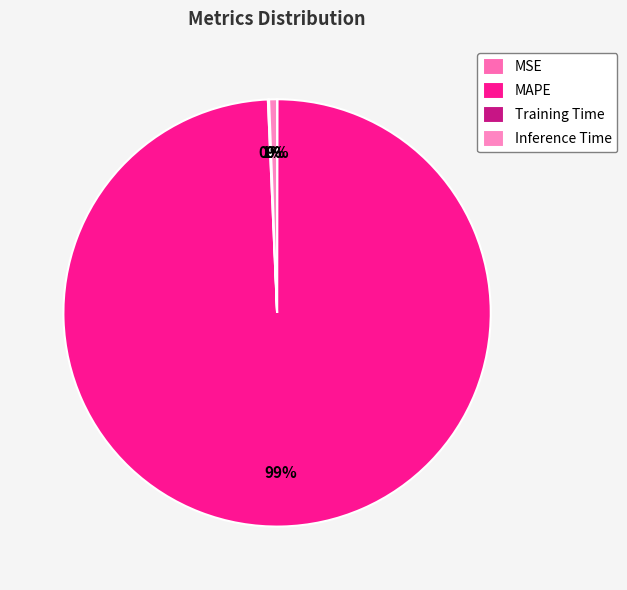

What is the largest slice in the pie chart?

MAPE